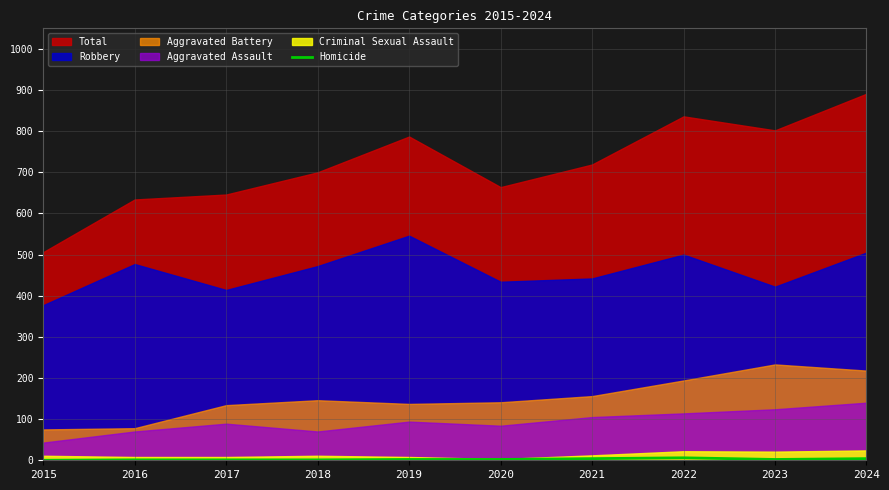

The Homicide series shows 0 at 2015. True or false?

True